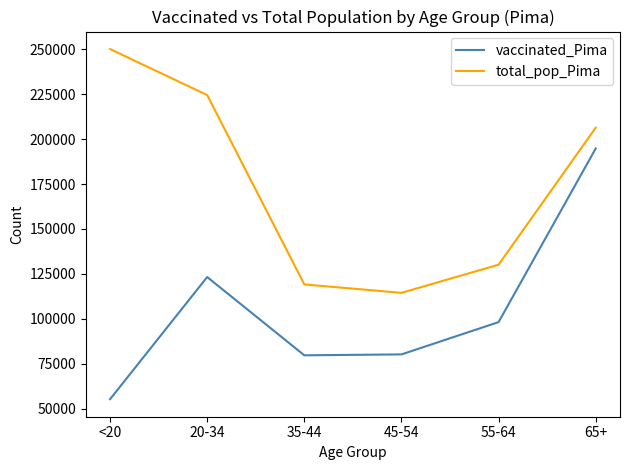

Where is total_pop_Pima nearest to the value 182286?

65+